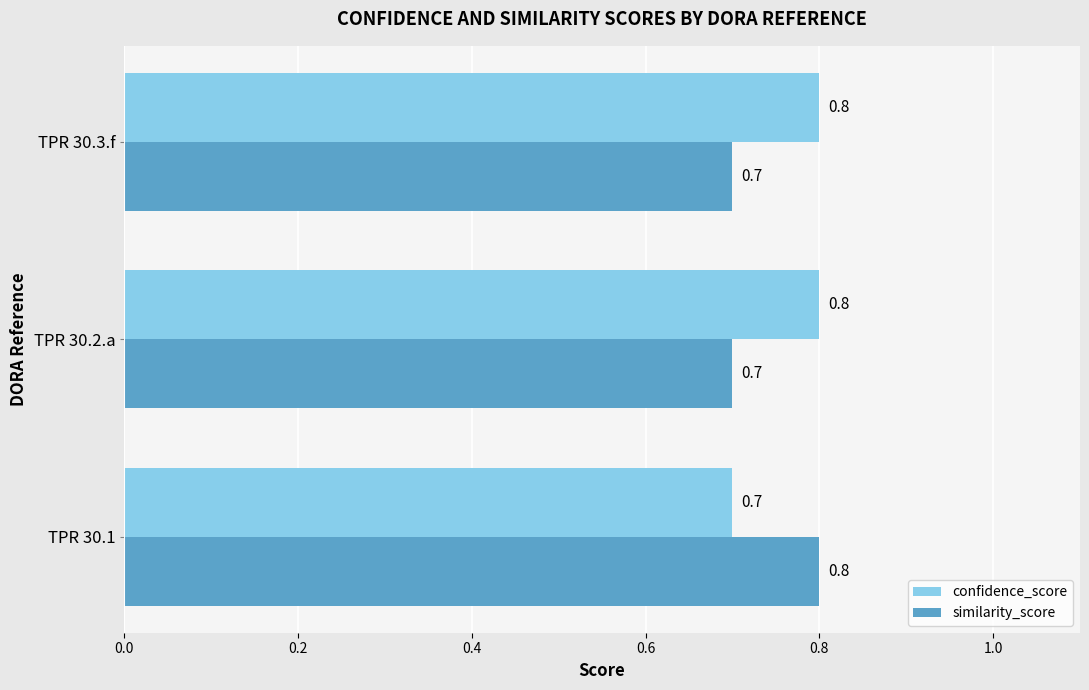

How many similarity_score values are between 0 and 1?

3